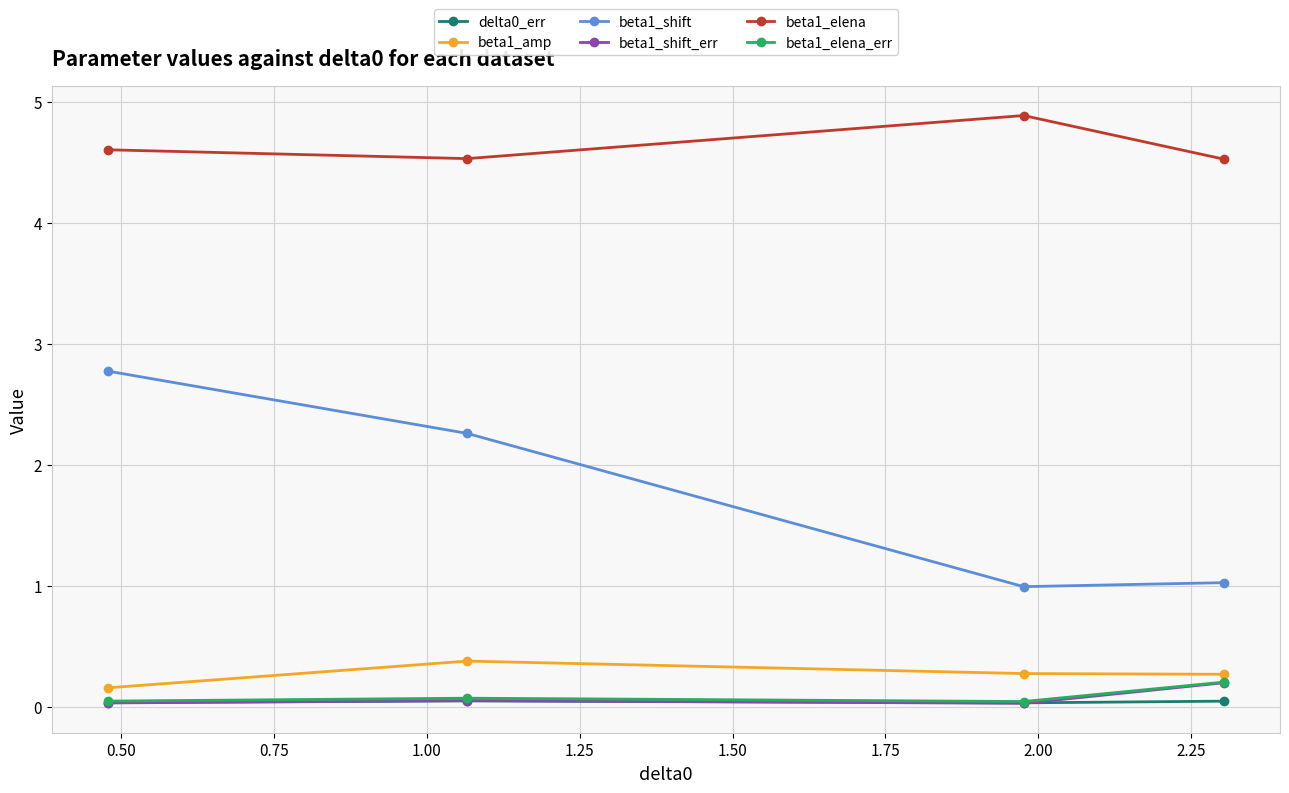

True or false: beta1_amp and delta0_err cross at least once.

False